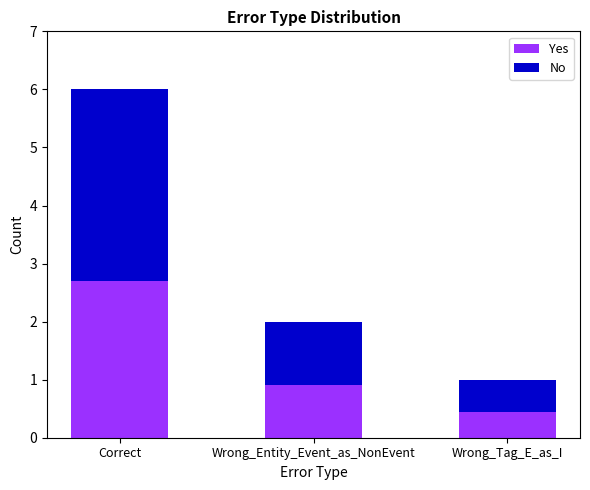

The value of Yes at Correct is 3.6. True or false?

False